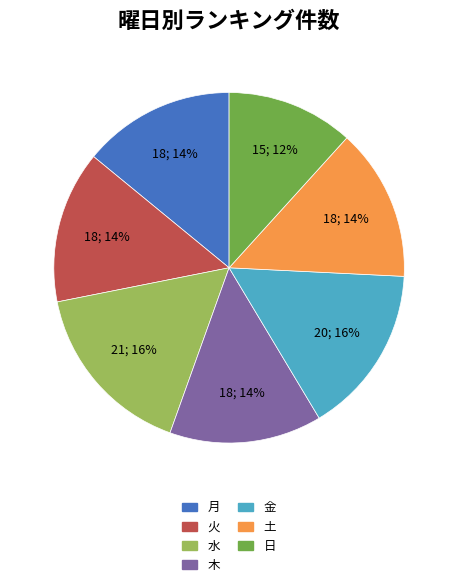

Is it true that 火 is 14% of the pie?

True